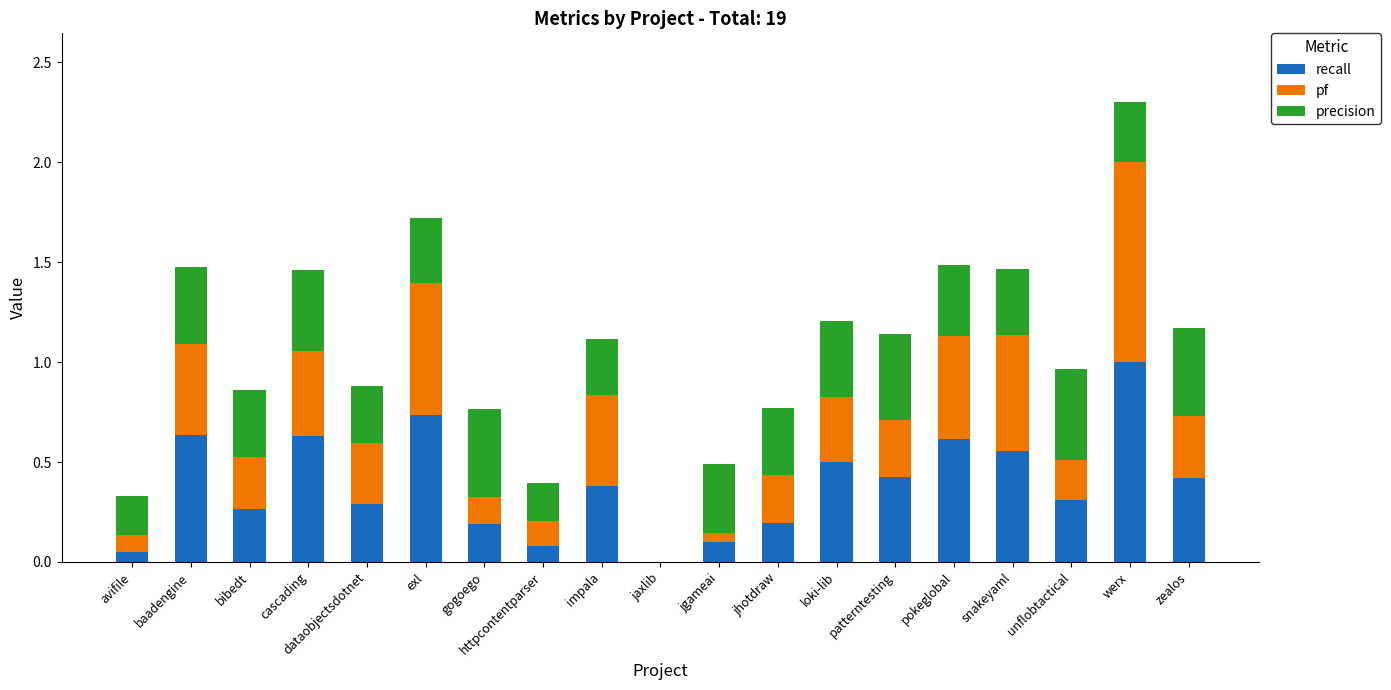

Which category has the highest value in the recall series?

werx